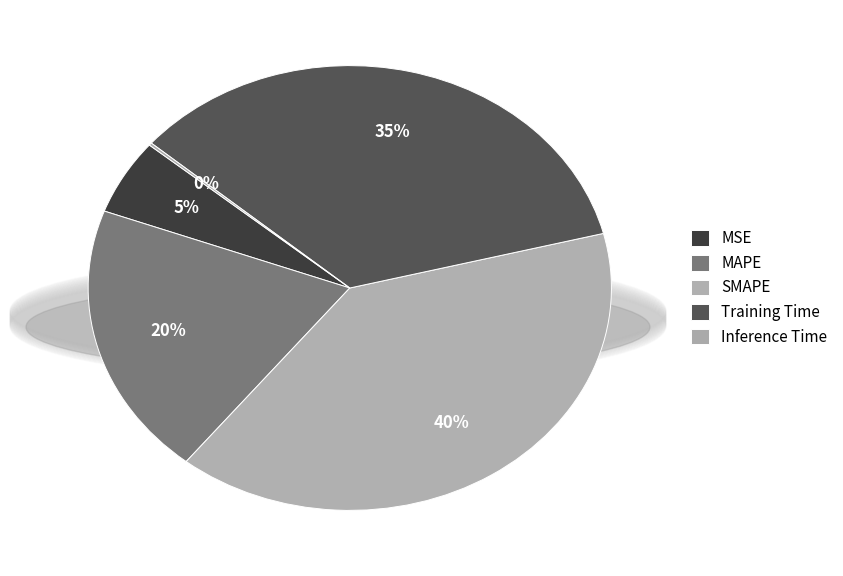

The Training Time slice represents 48% of the pie. True or false?

False